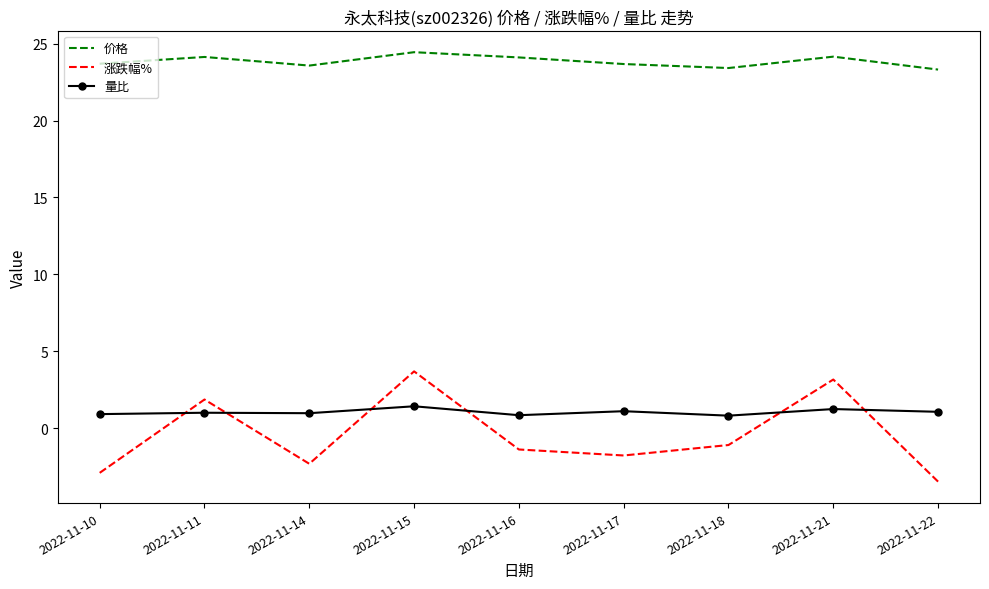

Which label corresponds to the largest value in the chart?

2022-11-15